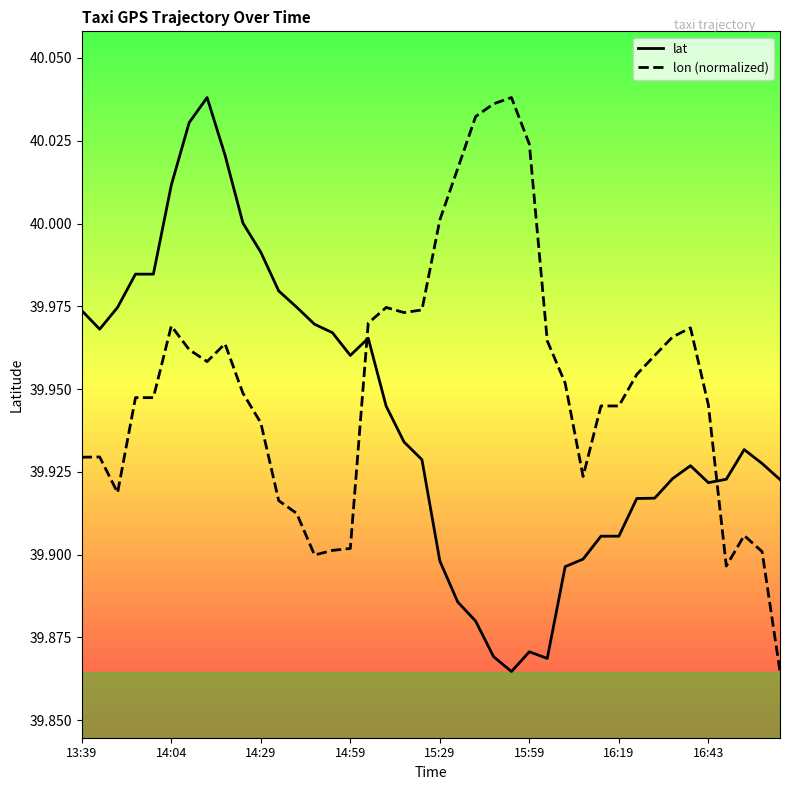

True or false: lat and lon (normalized) intersect in this chart.

True